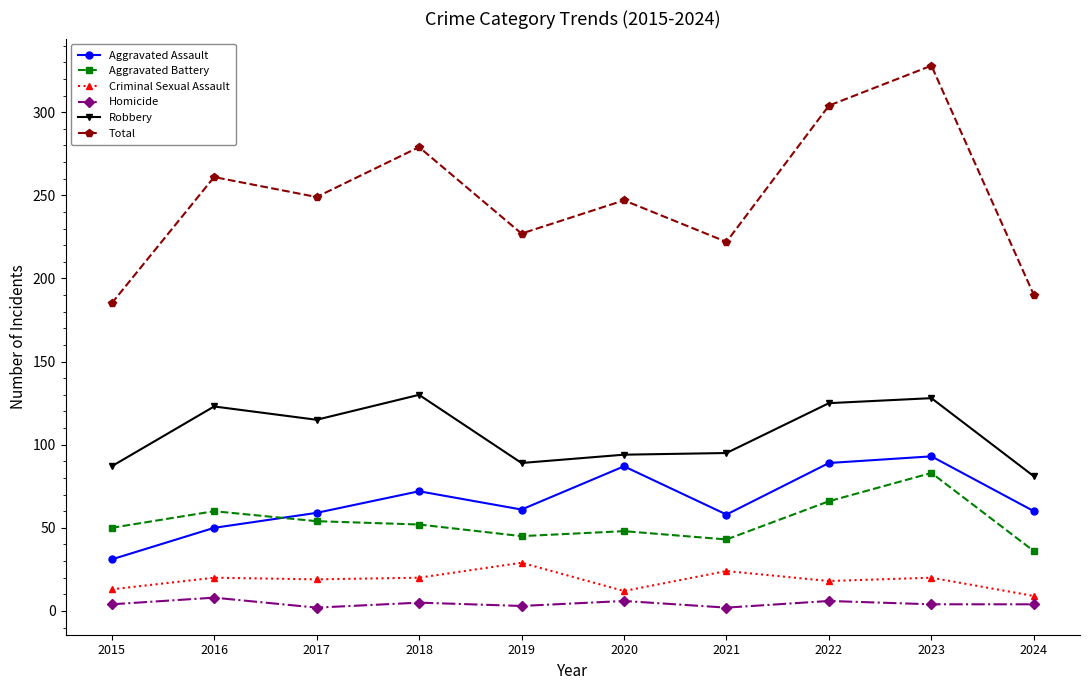

What is the difference between the second highest and second lowest values in the Aggravated Battery series?

23